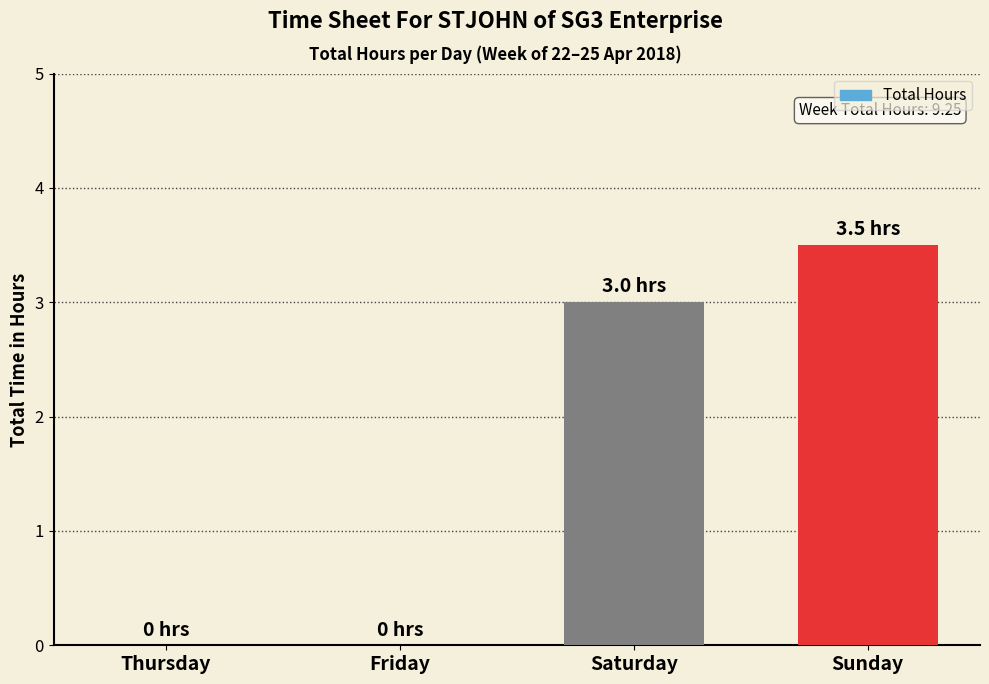

How many distinct data groups are displayed?

1